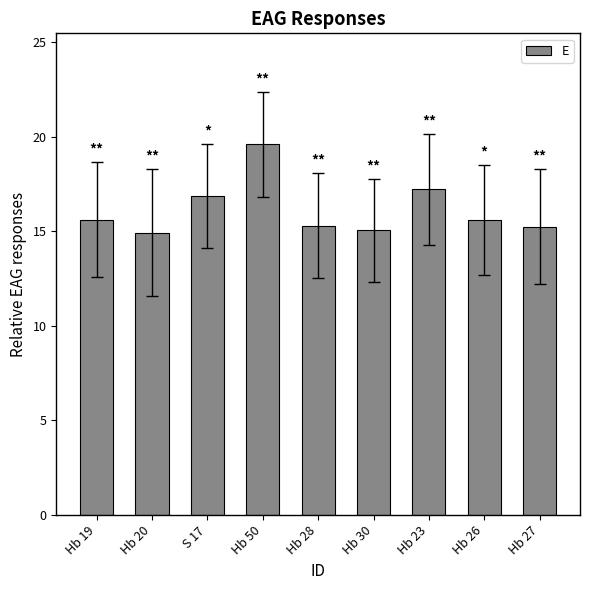

What is the average value?

16.2